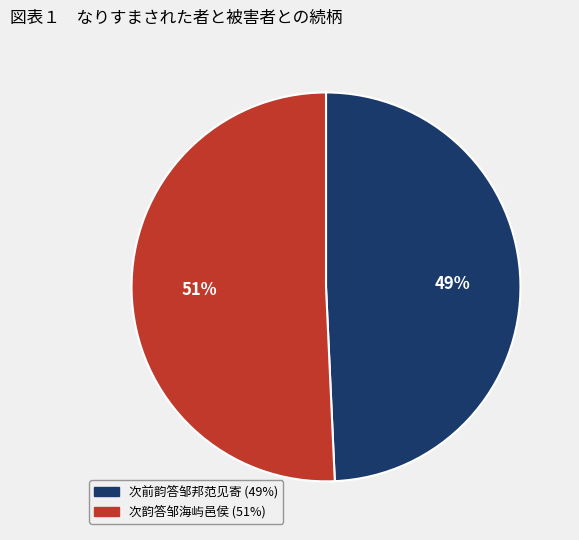

Approximately how many times larger is the value at 次韵答邹海屿邑侯 compared to 次前韵答邹邦范见寄?

1.0